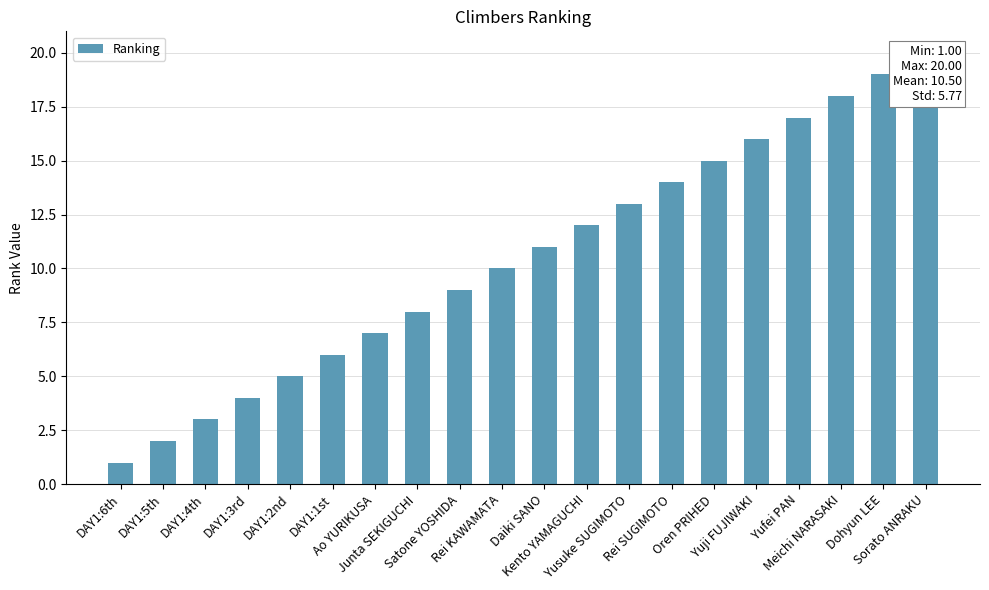

How many data points are less than 11?

10